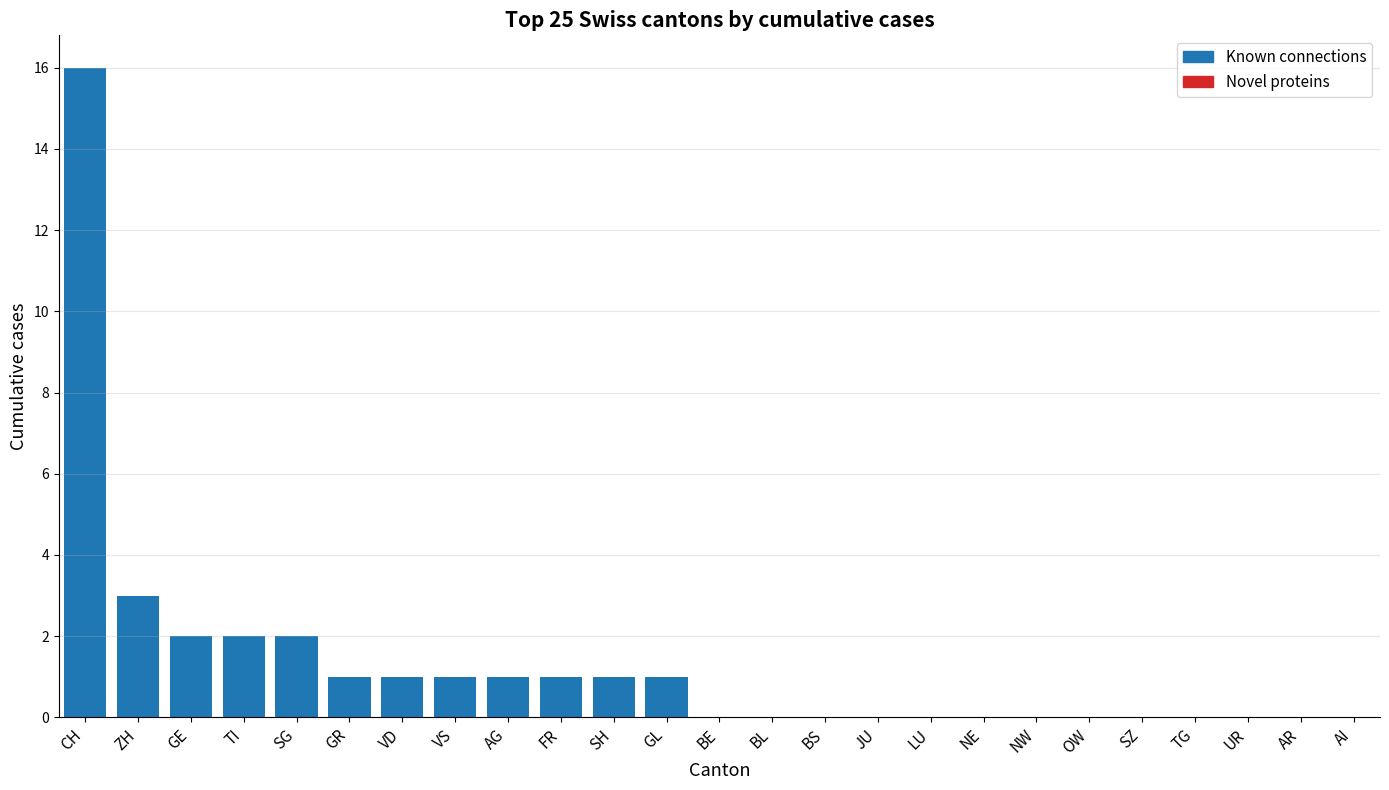

What are all the series names shown in the legend?

Known connections, Novel proteins